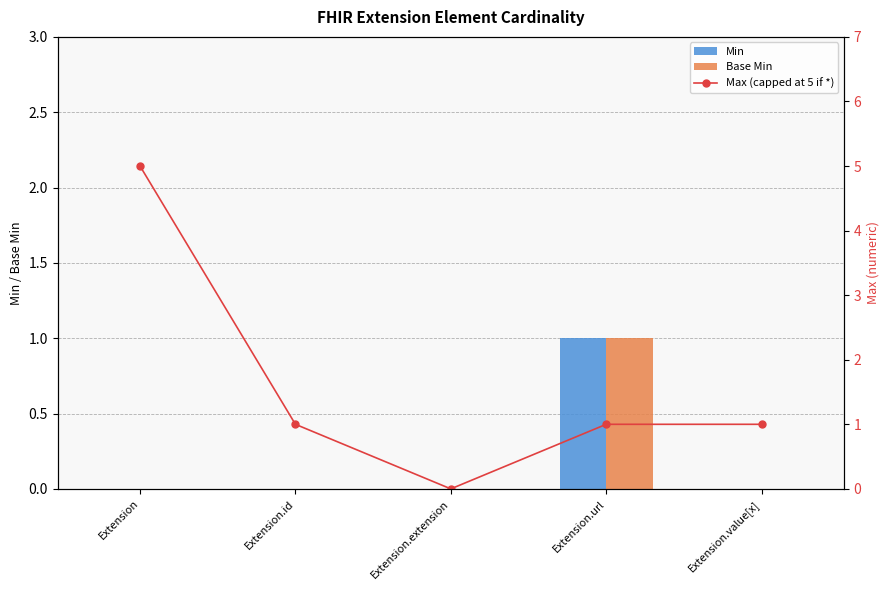

Are the bars grouped side by side (vs. stacked)?

Yes